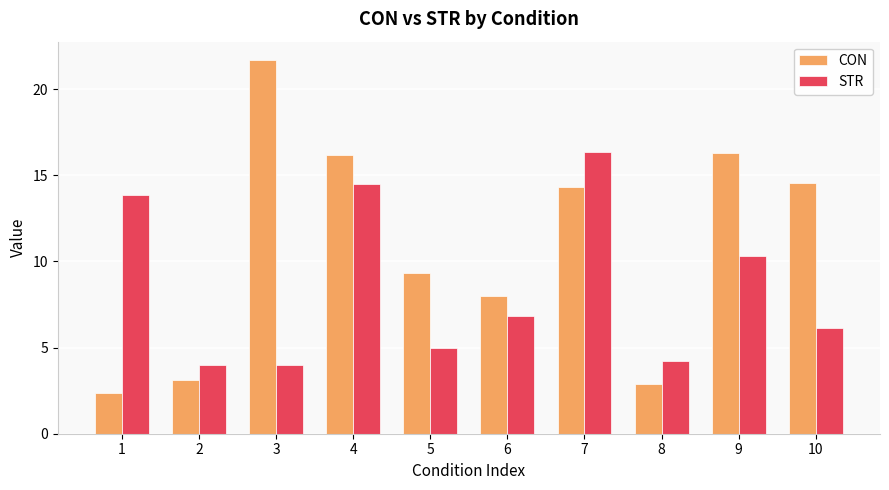

Which label corresponds to the largest value in the chart?

3